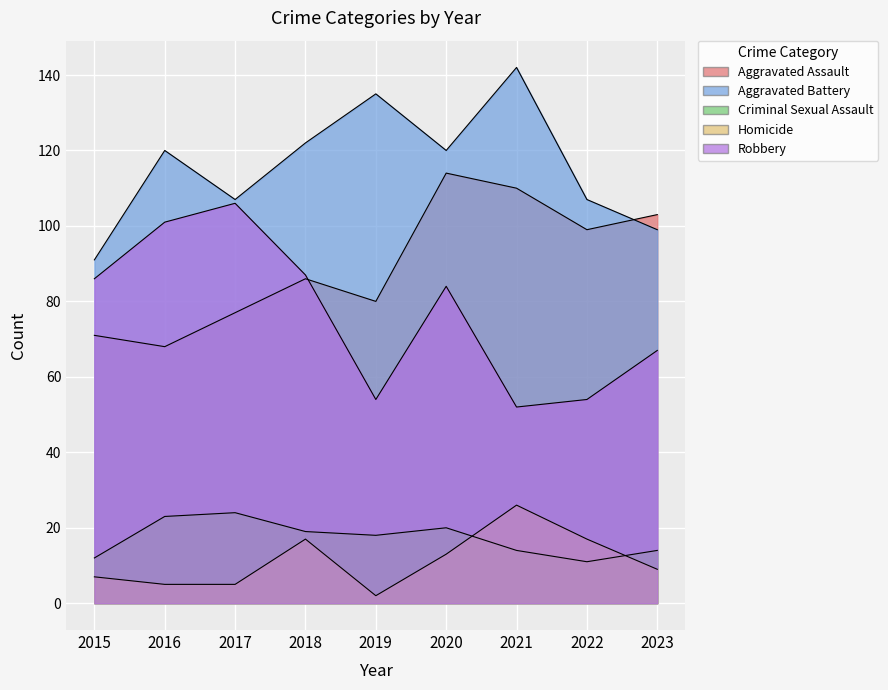

True or false: Criminal Sexual Assault and Robbery cross at least once.

False